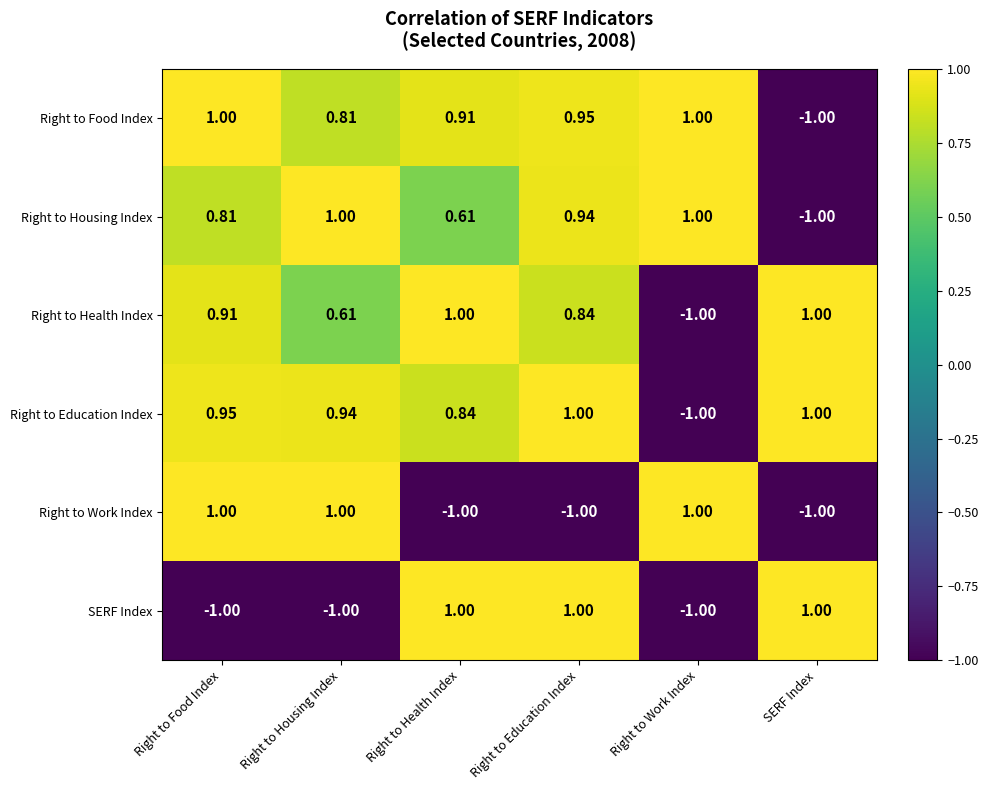

What is the smallest value displayed?

-1.0